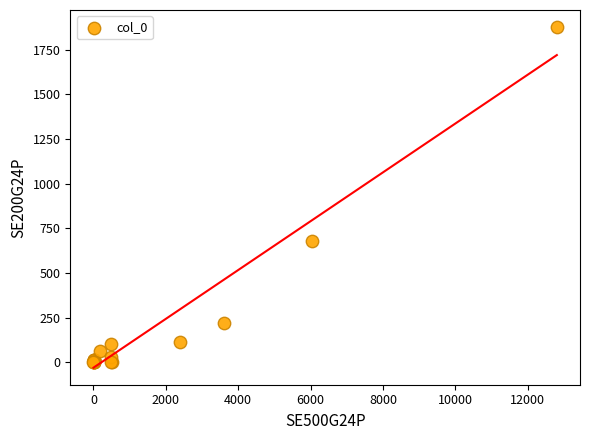

What Y value in the scatter plot is closest to 938?

676